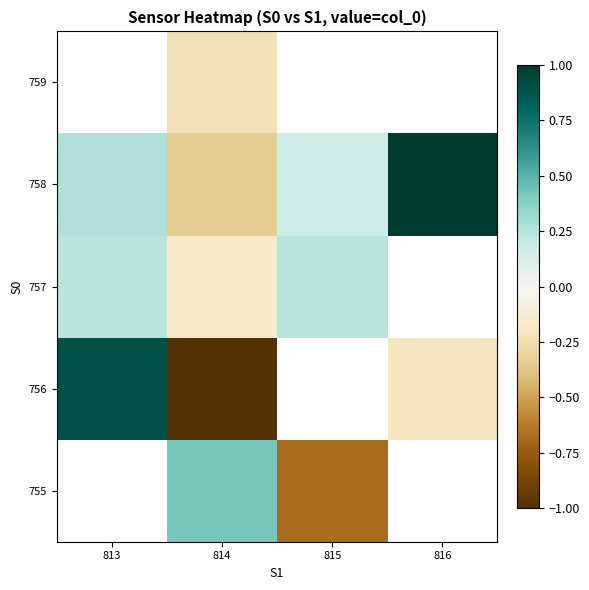

At which label does 757 first exceed 0?

813